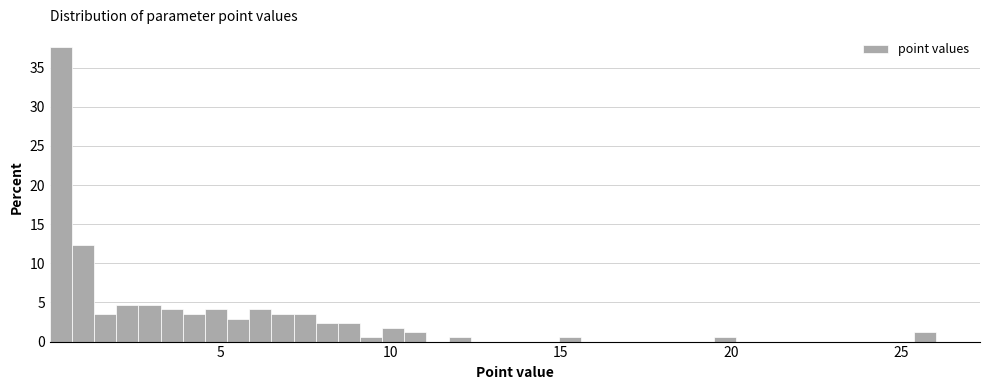

Around what value on the x-axis is the tallest bar? Give the approximate position of its centre, as read against the axis.

0.5